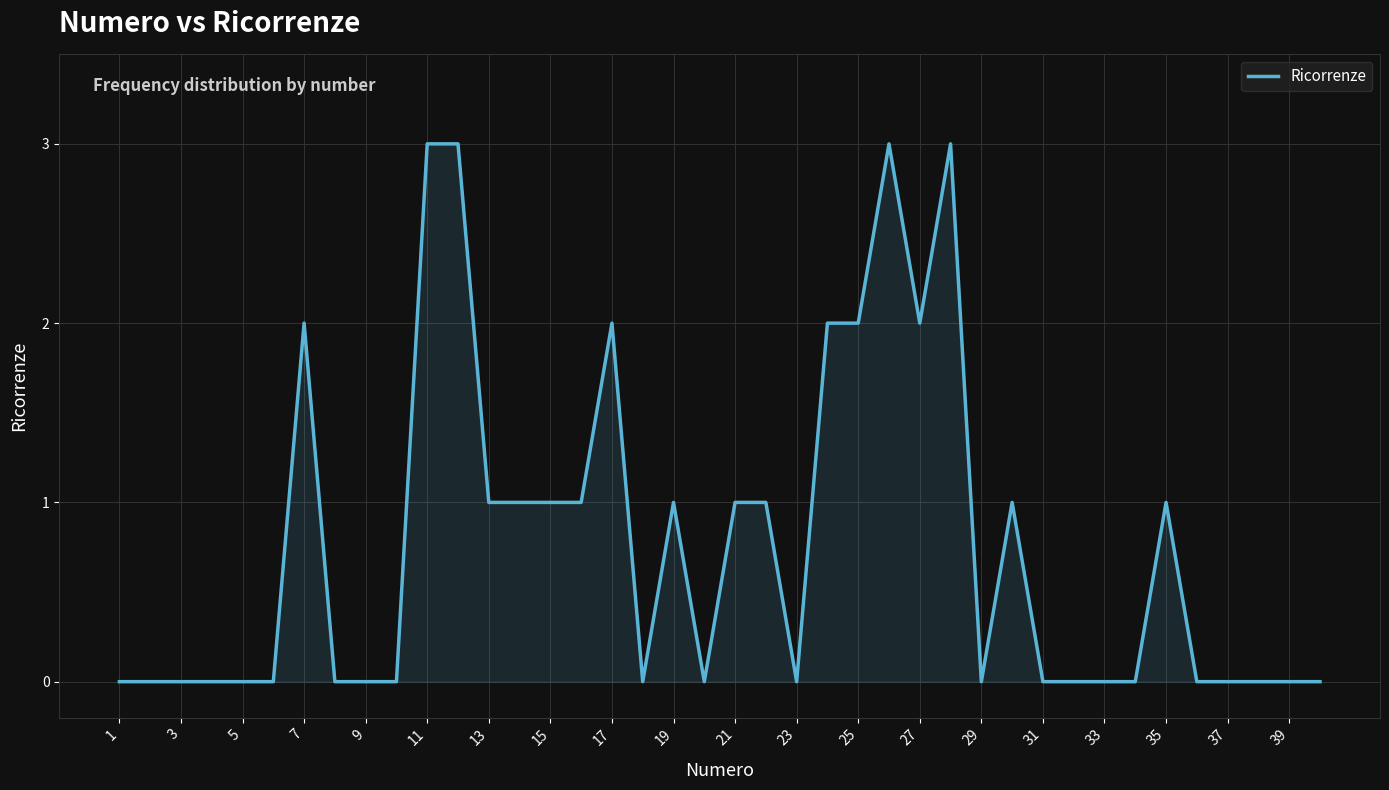

What is the difference between the maximum and minimum values?

3